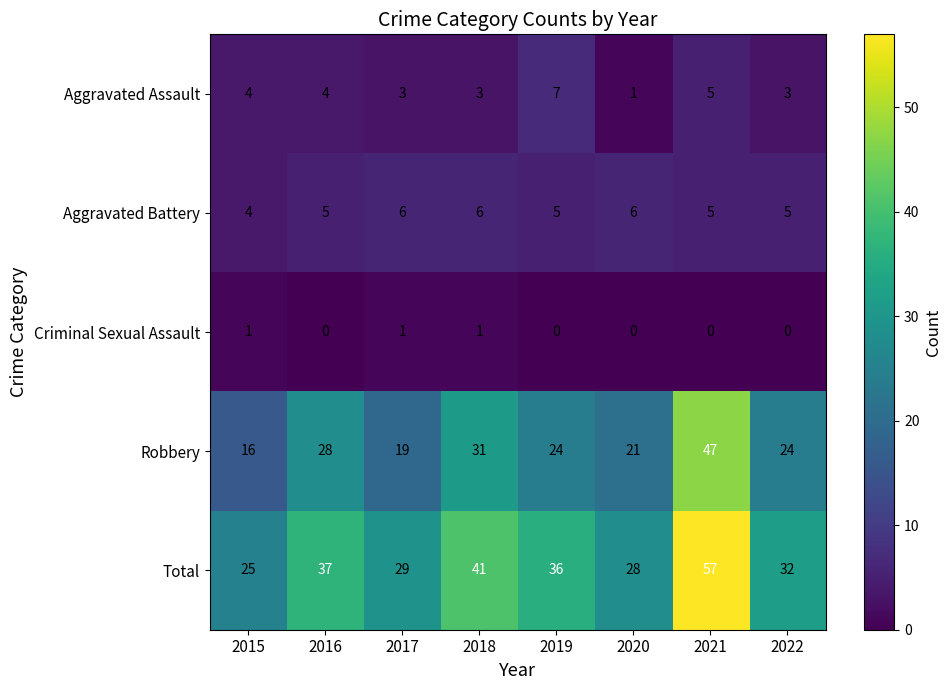

Which series has the largest range (max minus min)?

Total